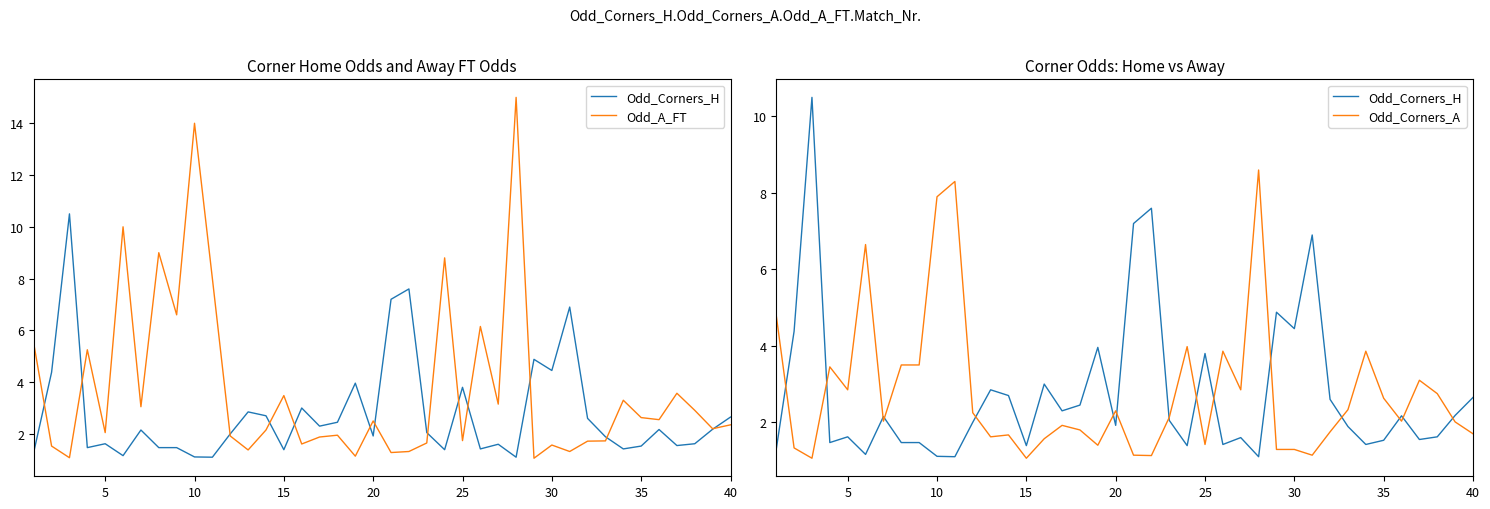

Which series has the largest total across all categories?

Odd_A_FT